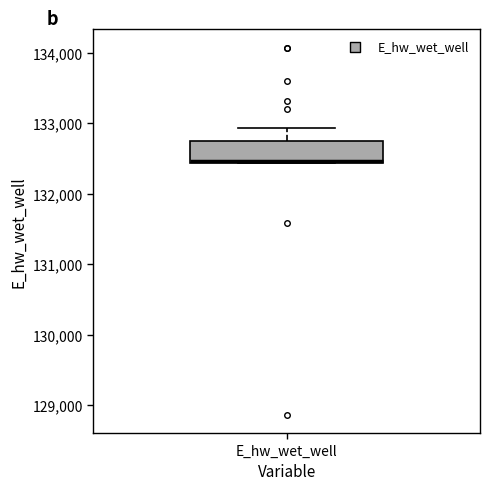

Transcribe this box plot: give where the median line is, the range the box spans, and where the two whiskers end, as read against the y-axis. The values are not printed on the chart, so give them approximately, as read against the axis.

median 132500 (drawn on the box's lower edge), box 132400 to 132700, whiskers 132400 to 132900